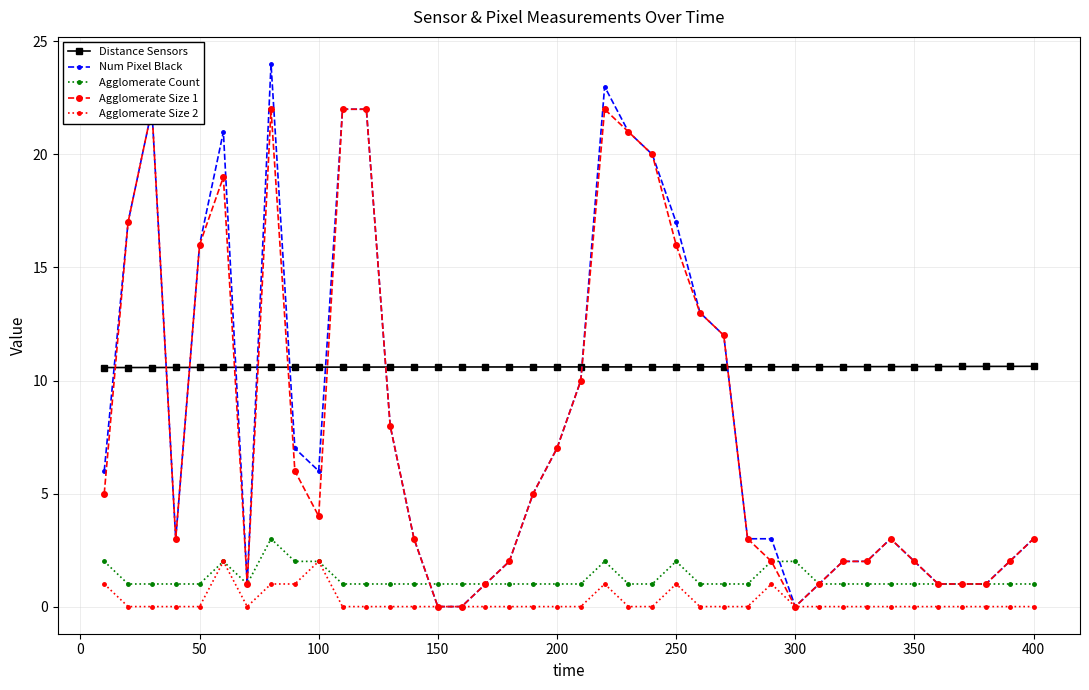

What is the difference between the second highest and second lowest values in the Num Pixel Black series?

23.0